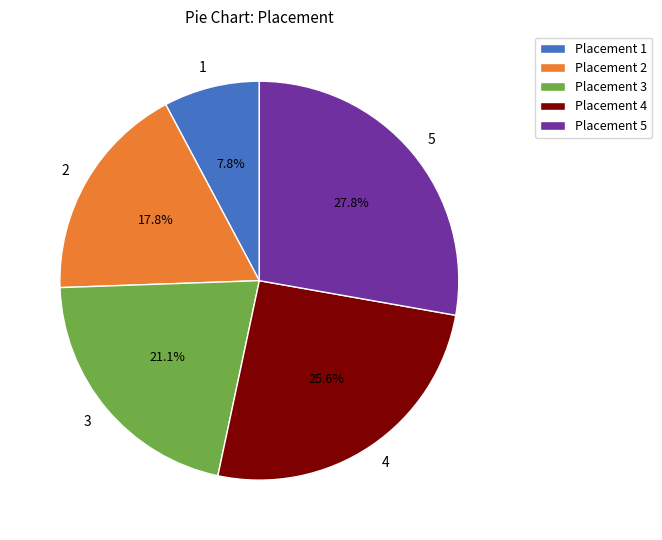

Is it true that 3 is 21% of the pie?

True